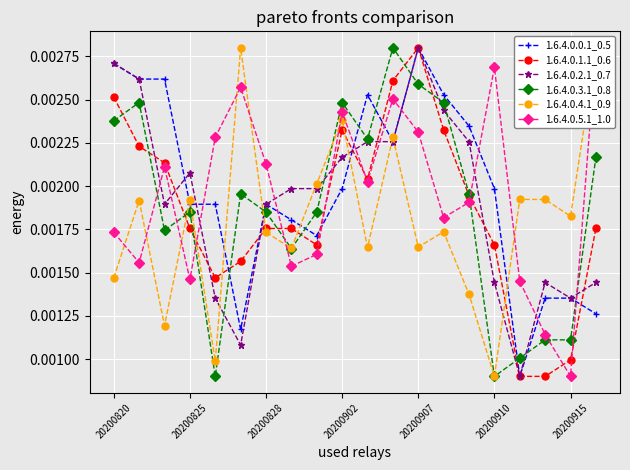

Count the number of categories in the chart.

20